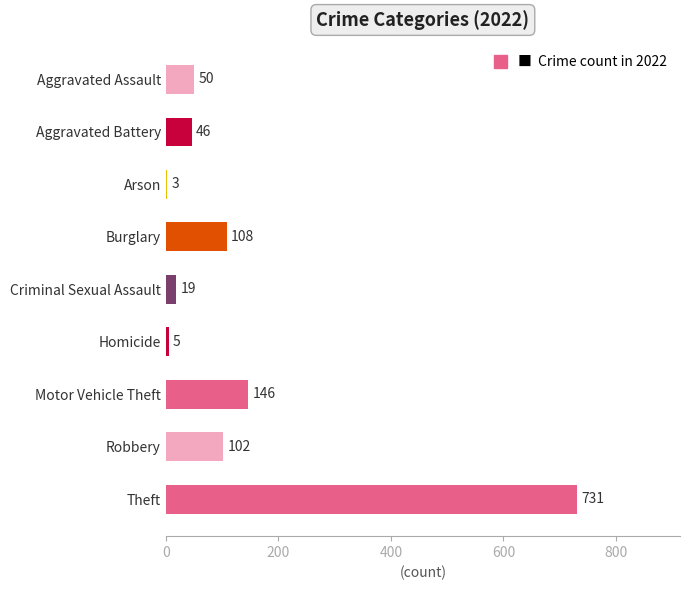

Does the chart contain stacked bars?

No